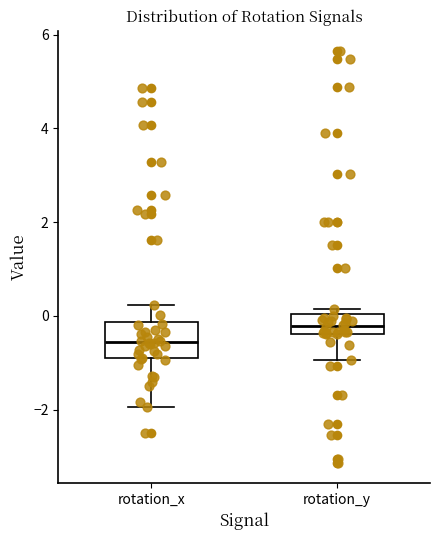

Comparing the boxes themselves (not the whiskers), which one is the tallest?

rotation_x